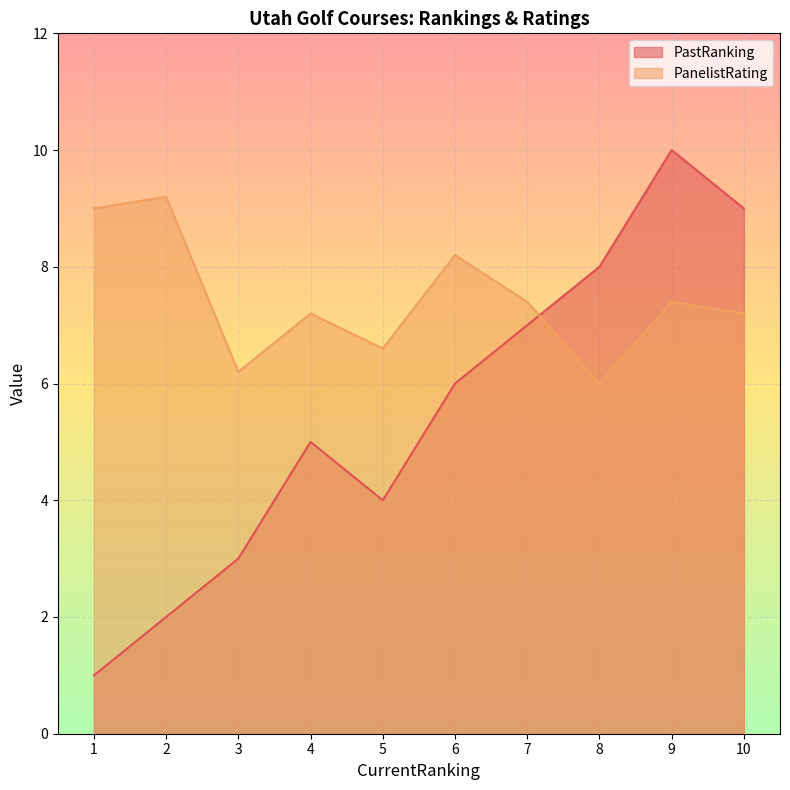

True or false: PanelistRating and PastRanking cross at least once.

True